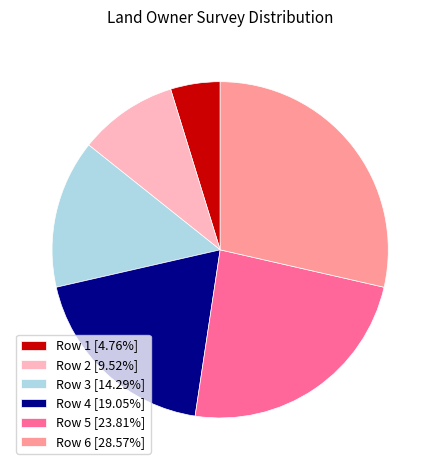

Does Row 6 [28.57%] account for over 50% of the chart?

No